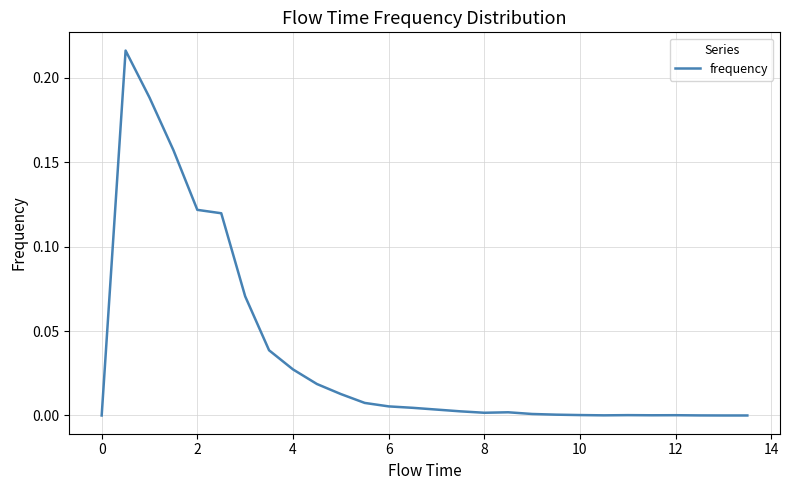

What is the difference between the second highest and minimum values?

0.2